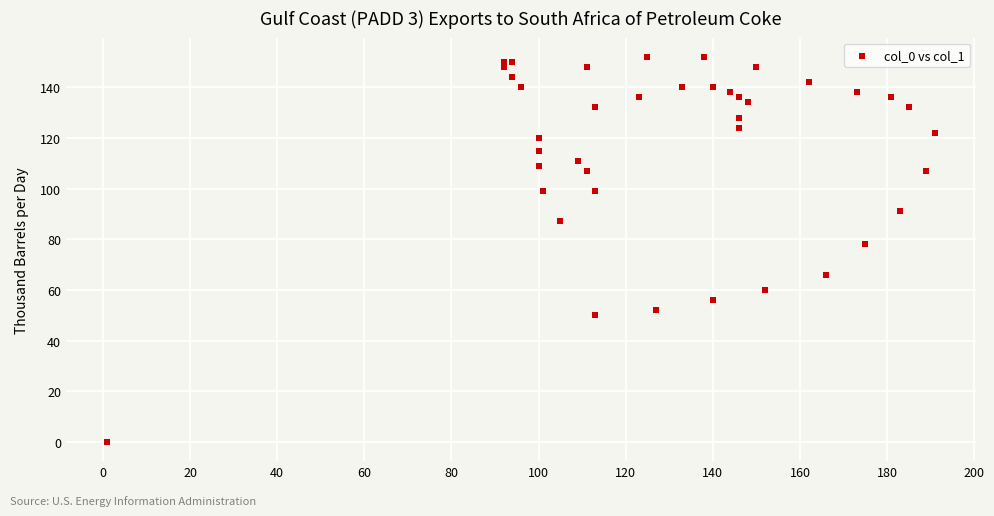

What Y value in the scatter plot is closest to 76?

78